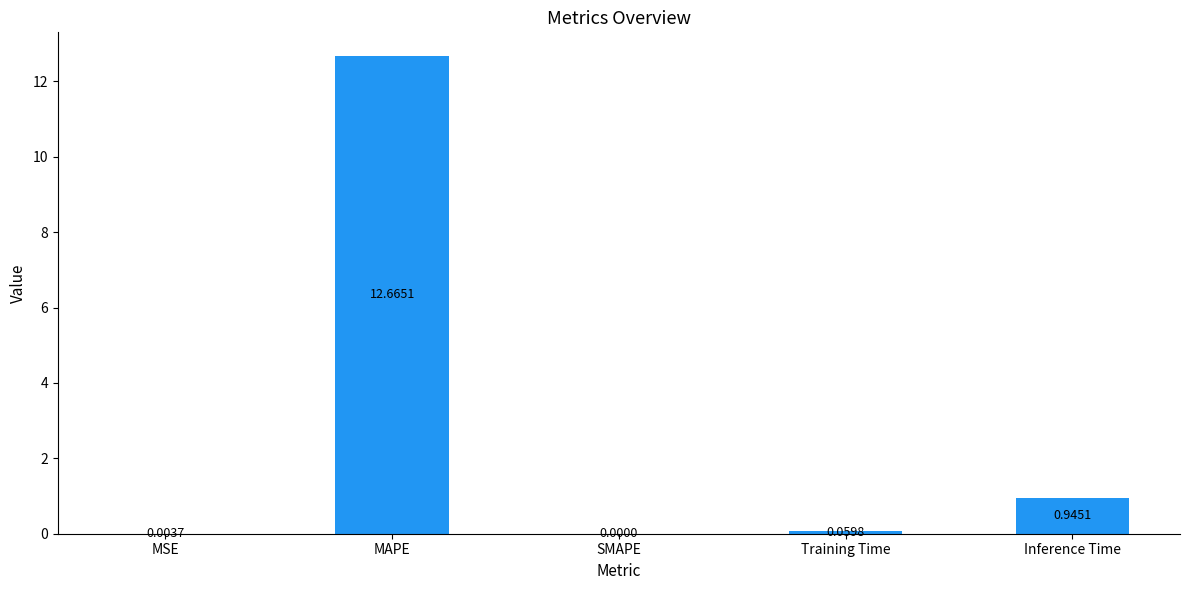

At which label is the value closest to 6?

Inference Time